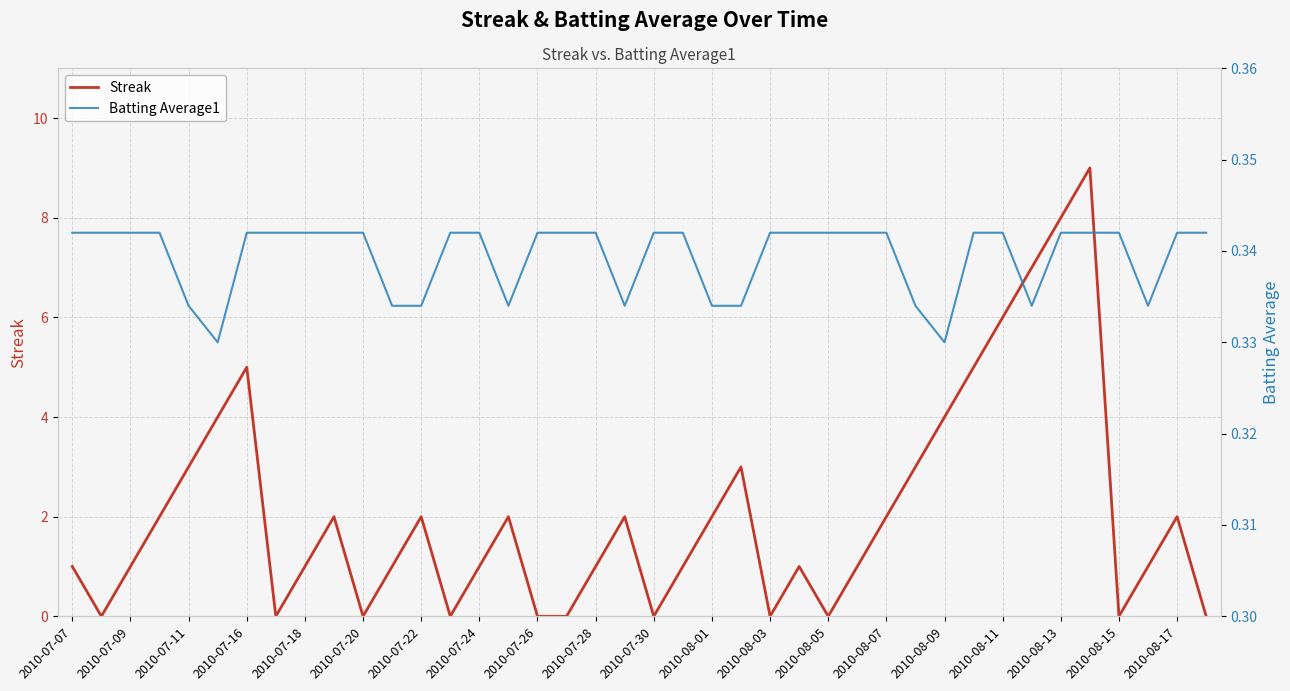

True or false: Streak has a value of 7 at 2010-07-16.

False